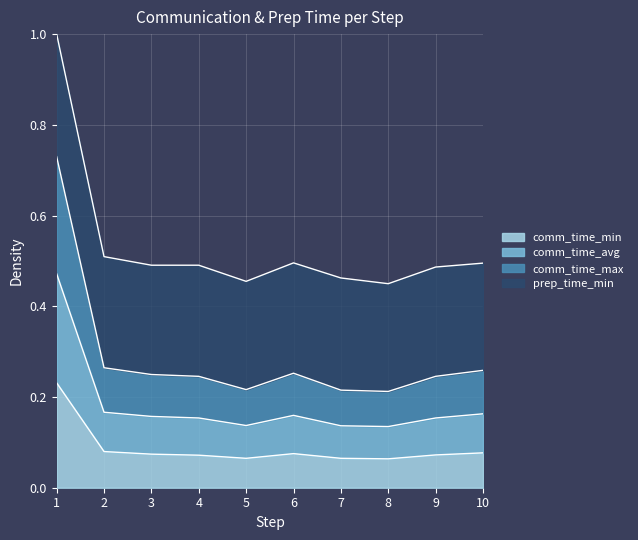

The comm_time_min series shows 0.0 at 4. True or false?

False